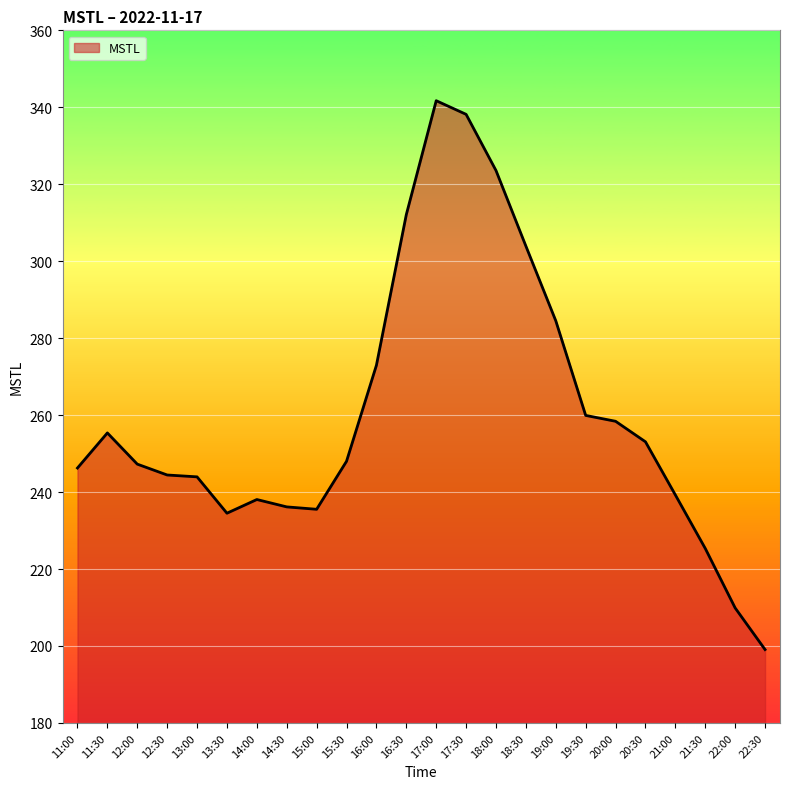

How many lines are shown in the chart?

1